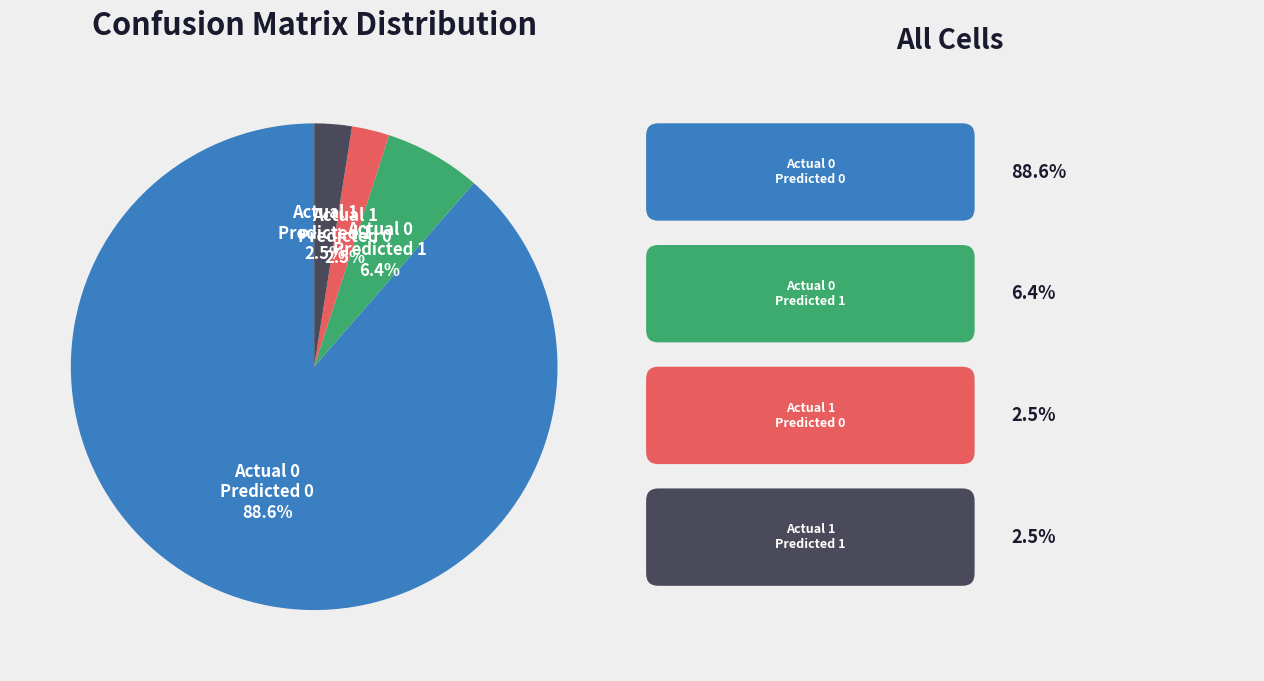

Is there a majority slice in this chart?

Yes